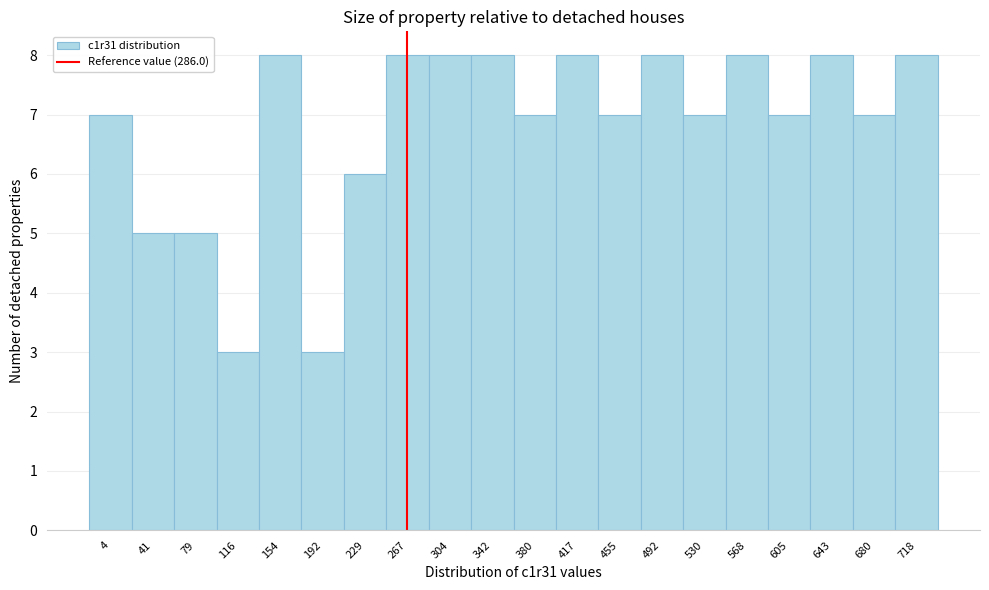

Reading left to right, extract all data points from this chart.

4=7	41=5	79=5	116=3	154=8	192=3	229=6	267=8	304=8	342=8	380=7	417=8	455=7	492=8	530=7	568=8	605=7	643=8	680=7	718=8